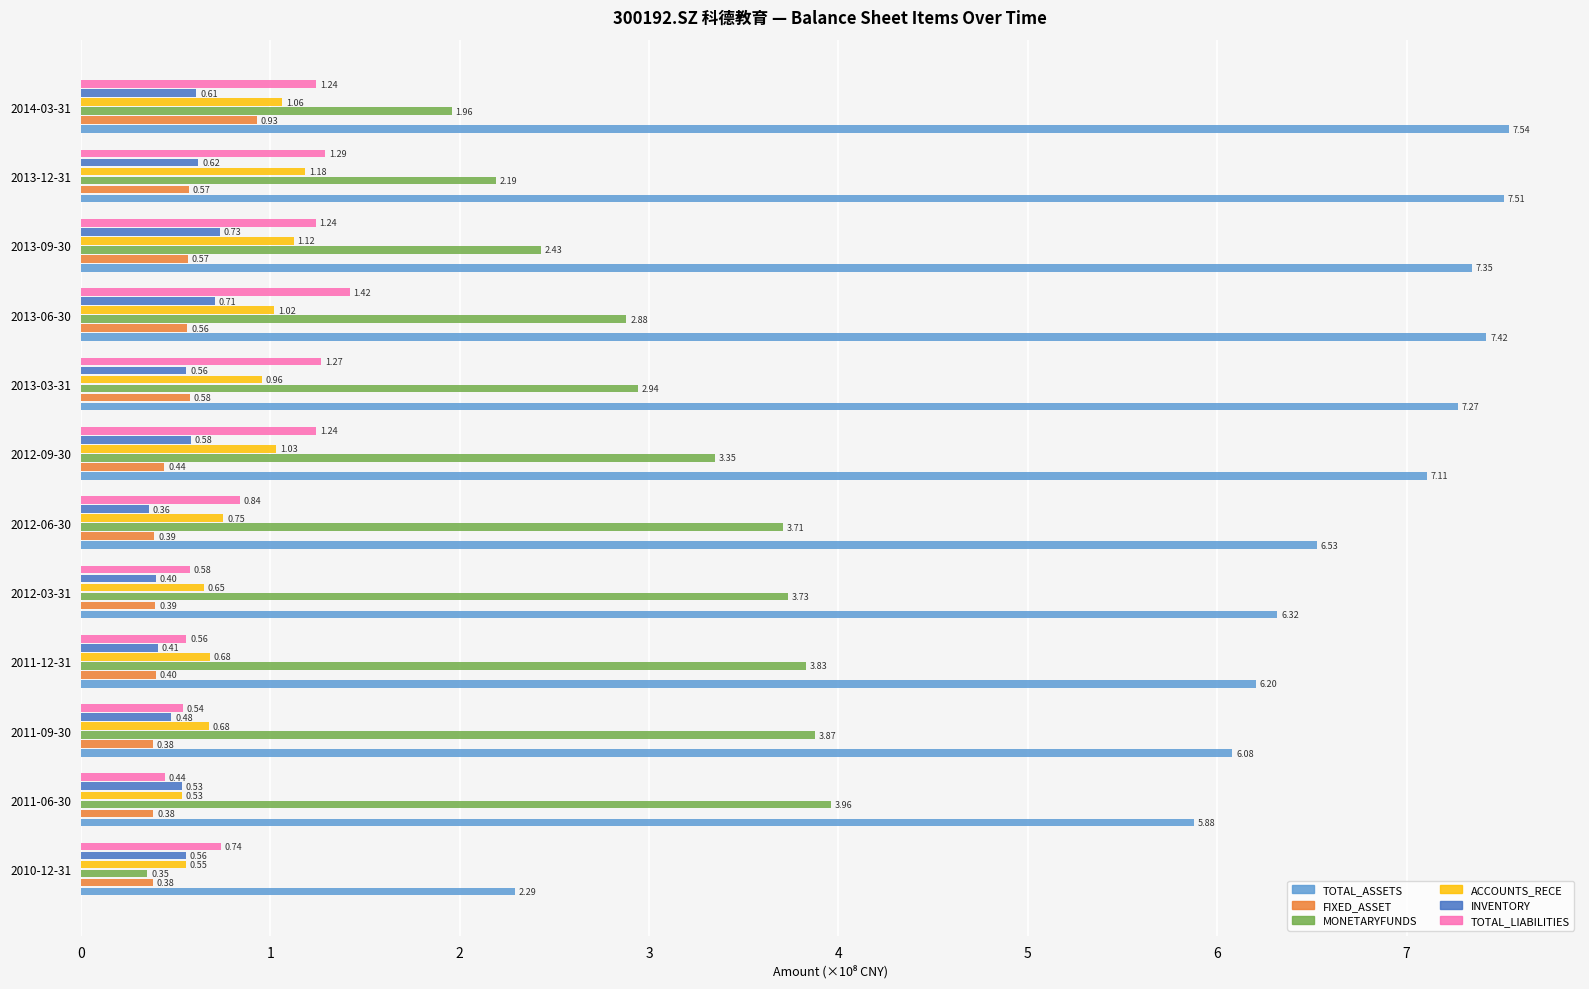

At how many categories does at least one series exceed 1?

12